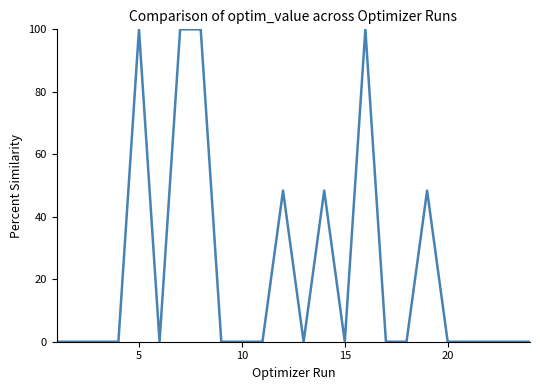

What is the maximum value shown in the chart?

100.0